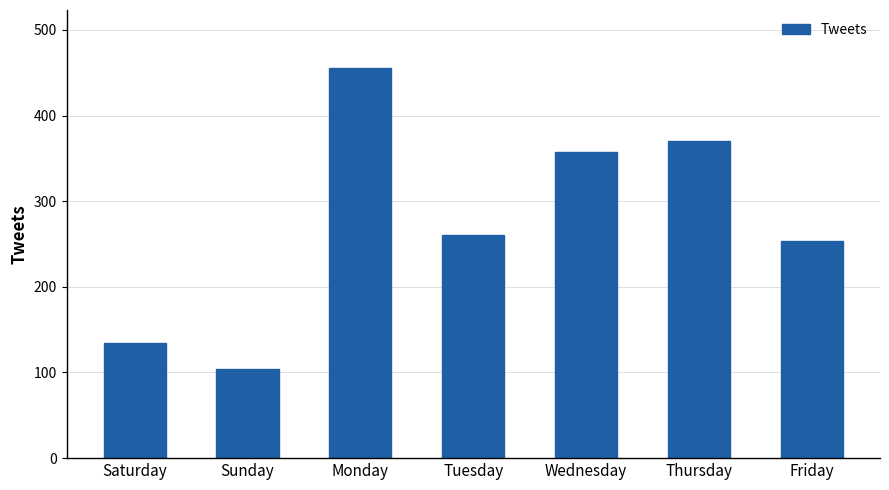

What is the difference between the maximum and minimum values?

351